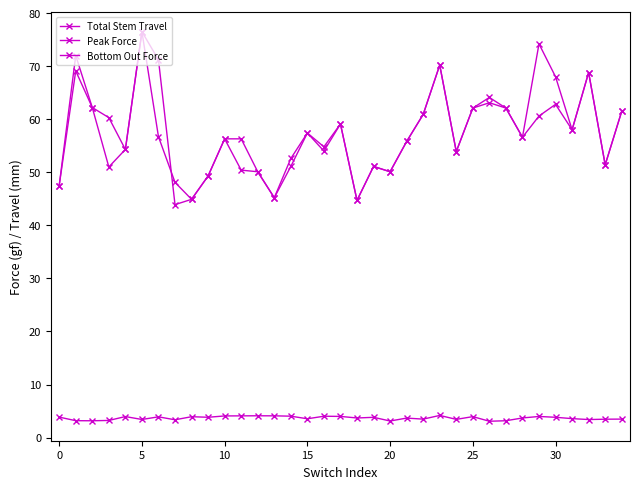

Count the number of categories in the chart.

35